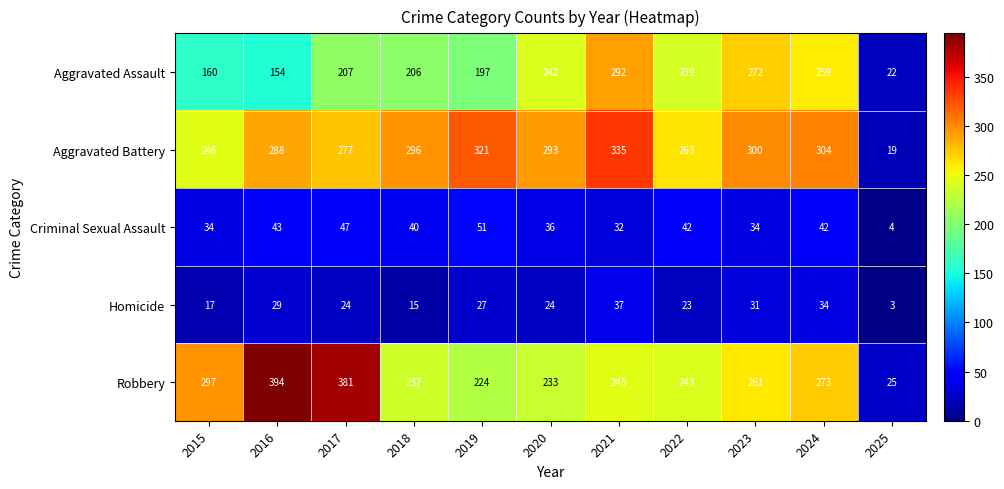

Which series has the largest total across all categories?

Aggravated Battery